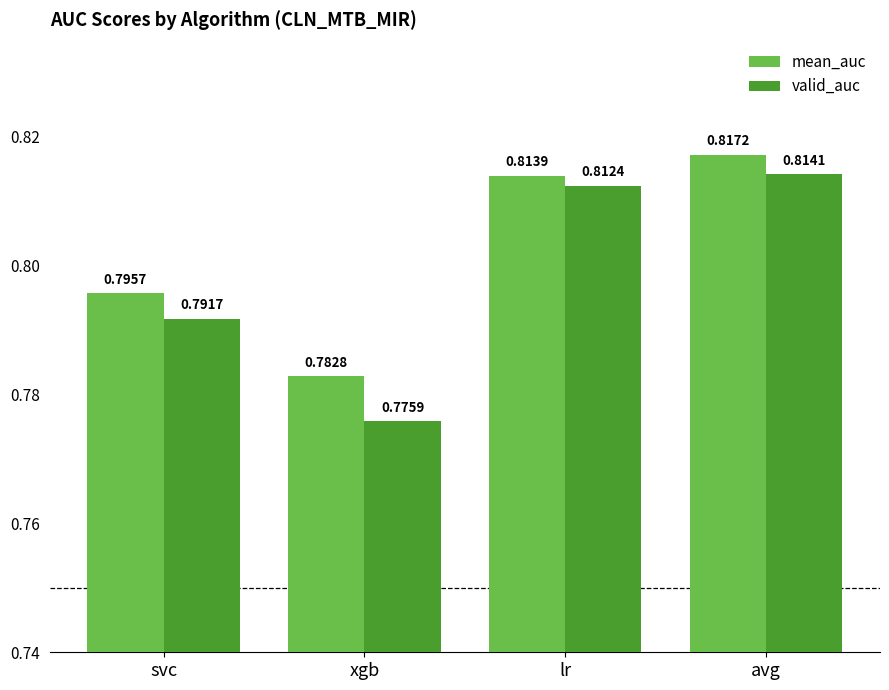

Where is mean_auc nearest to the value 0?

xgb